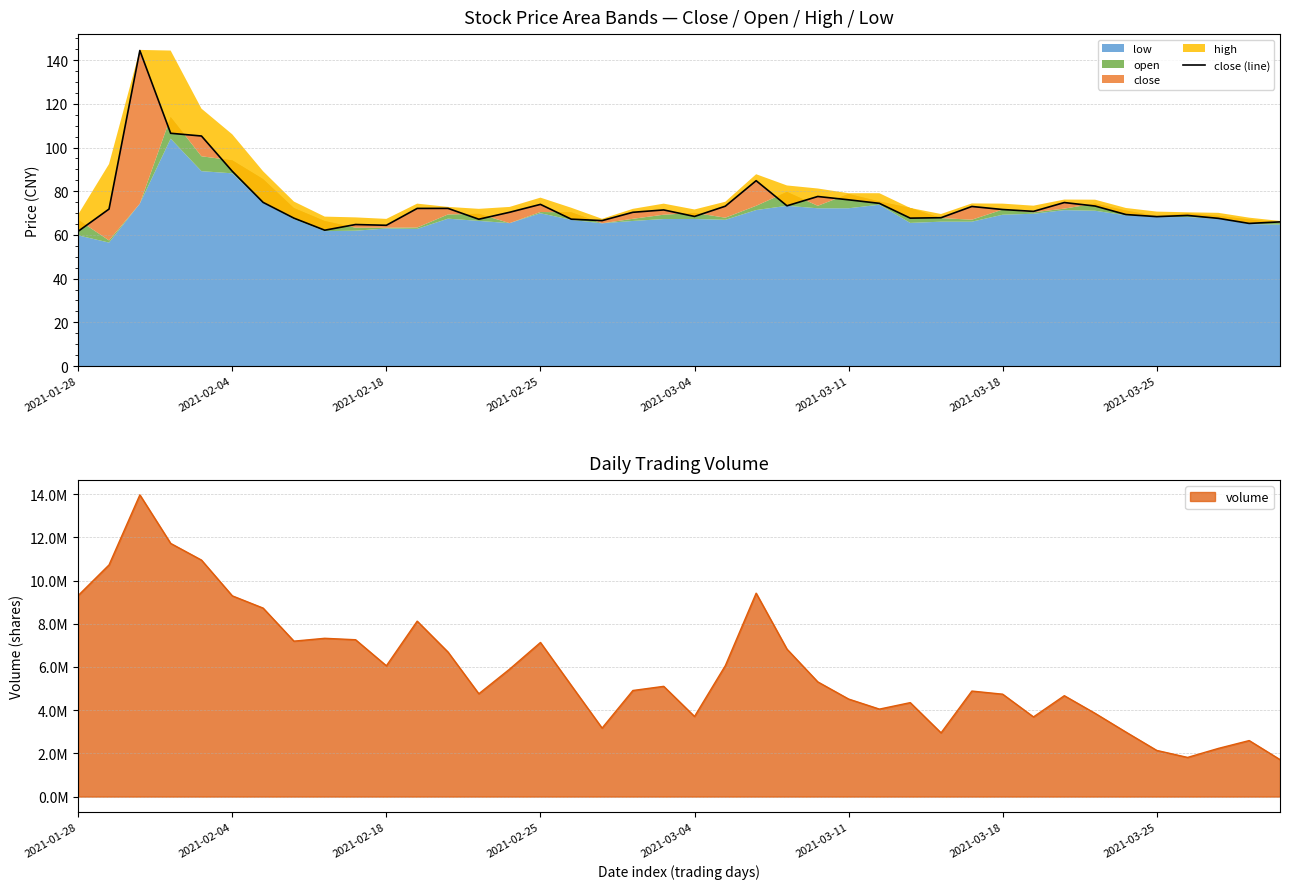

Which has a higher value, 29 or 38?

29